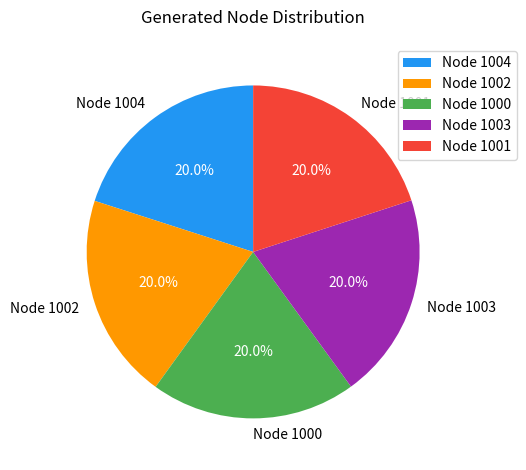

What portion of the pie excludes Node 1001?

80.0%